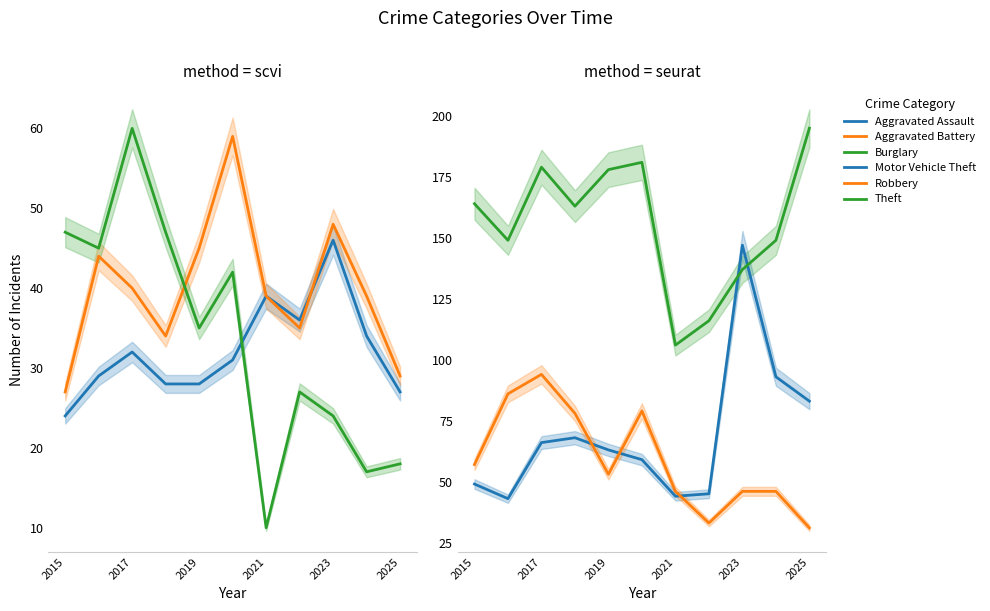

Which series has the largest total across all categories?

Theft